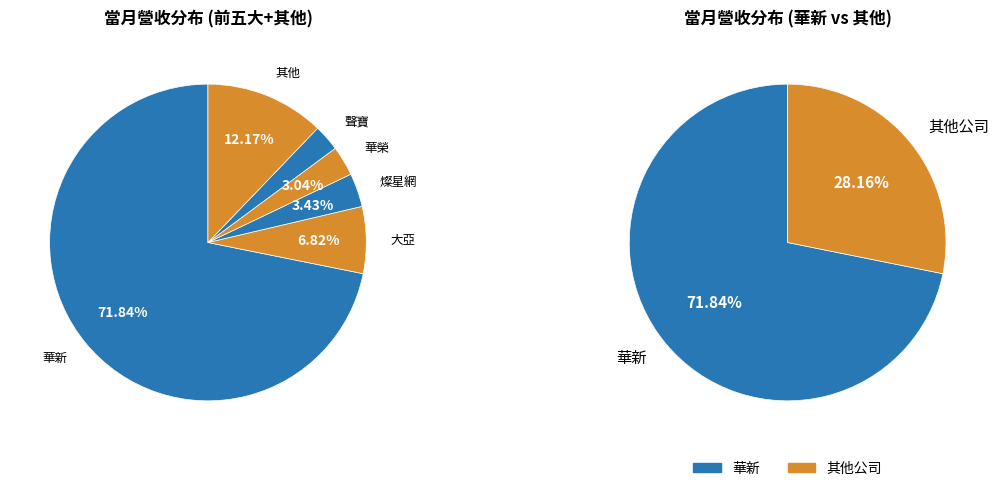

What is the majority slice?

華新